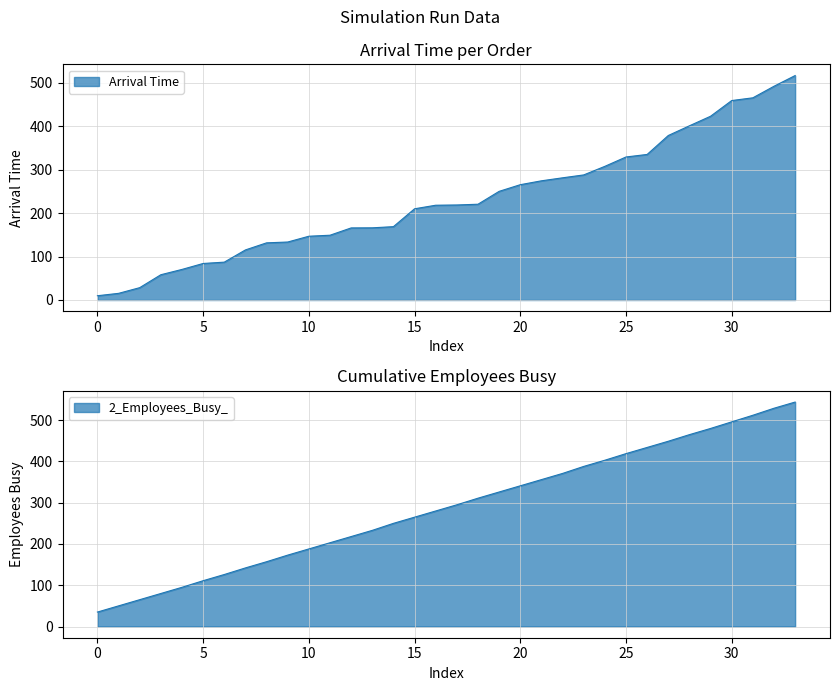

At how many categories does at least one series exceed 364?

12